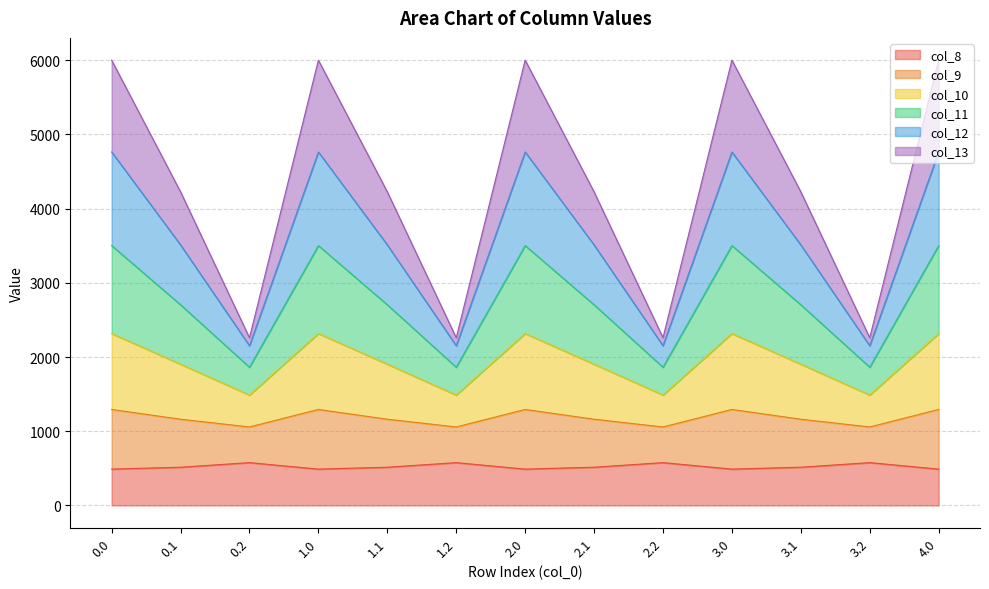

What is the lowest value of the col_8 series?

489.3